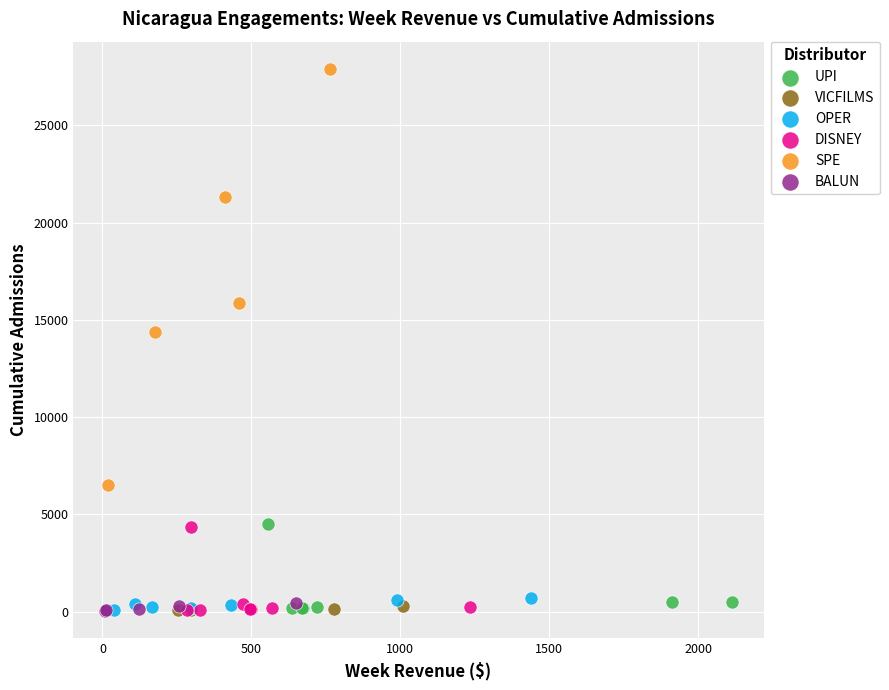

Which series contains the highest Y value?

SPE